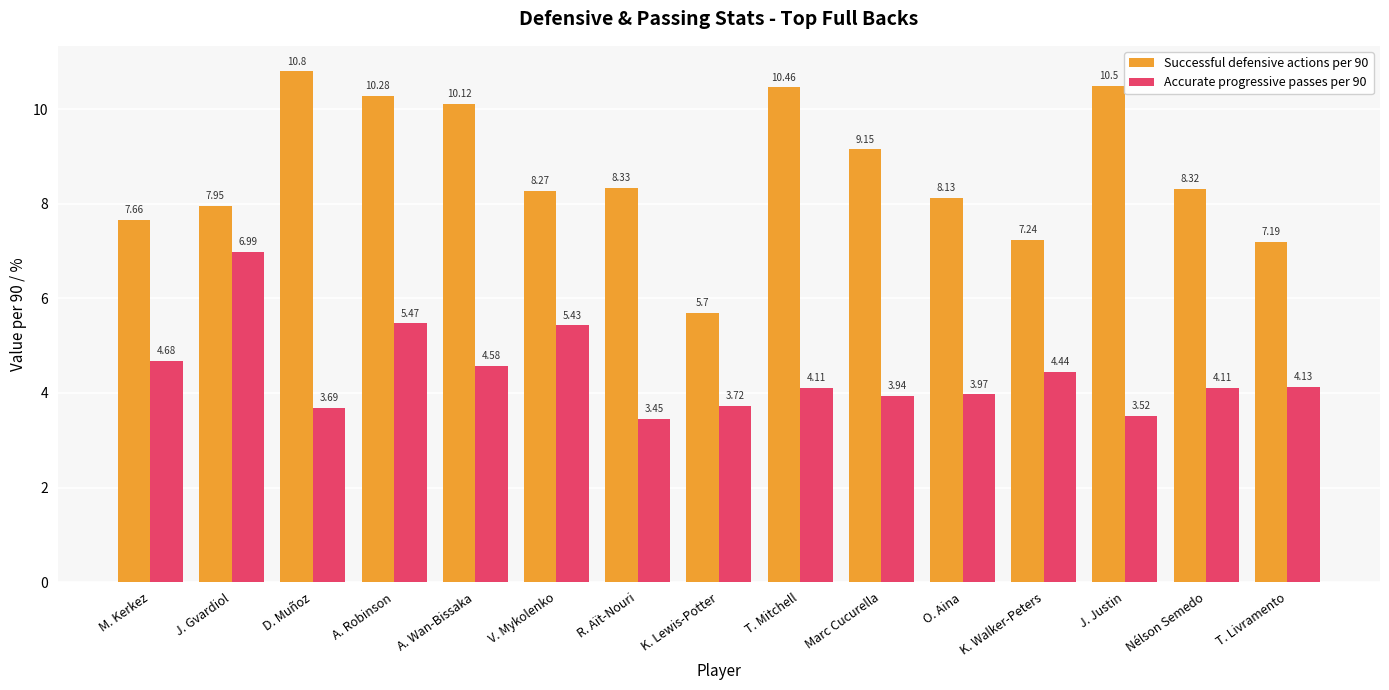

What is the greatest value displayed?

10.8